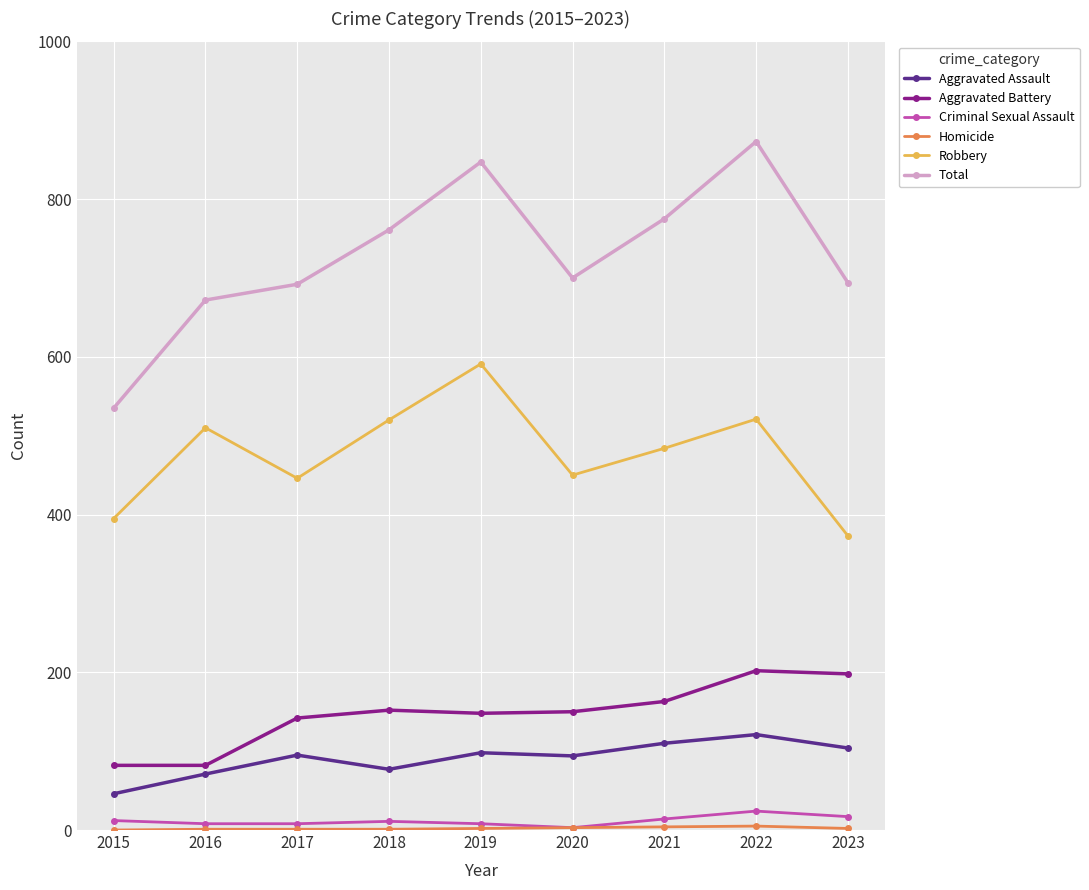

Which series has the largest total across all categories?

Total